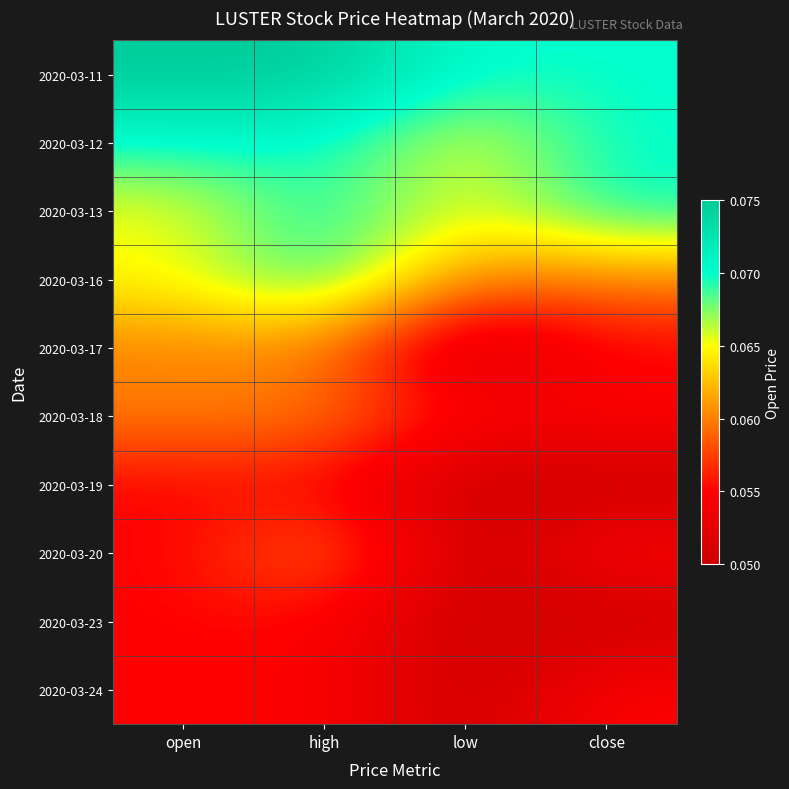

At which category is the sum across all series the highest?

high